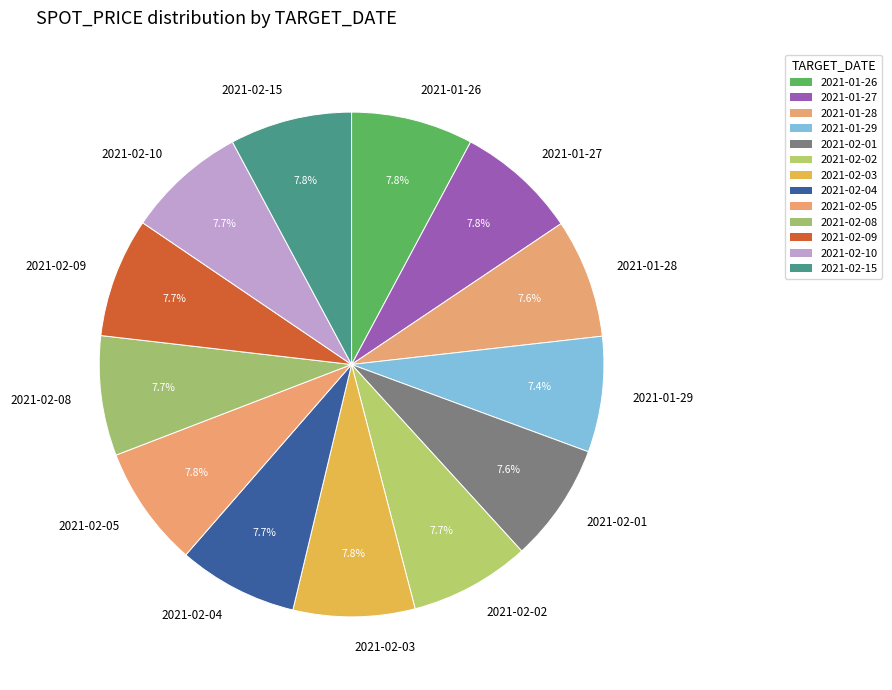

True or false: 2021-02-09 accounts for 21% of the total.

False